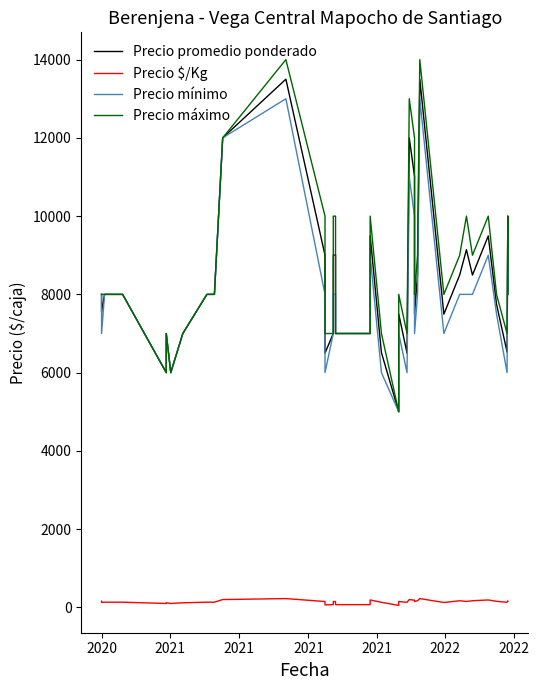

True or false: Precio mínimo and Precio promedio ponderado intersect in this chart.

False